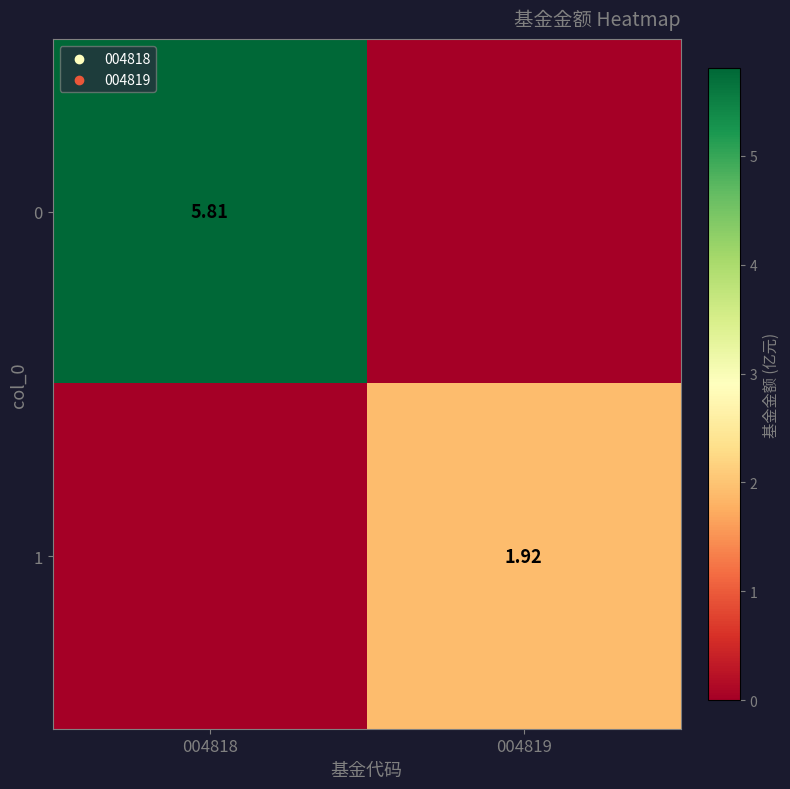

Is the value of 1 at 004819 greater than the value of 0 at 004818?

No